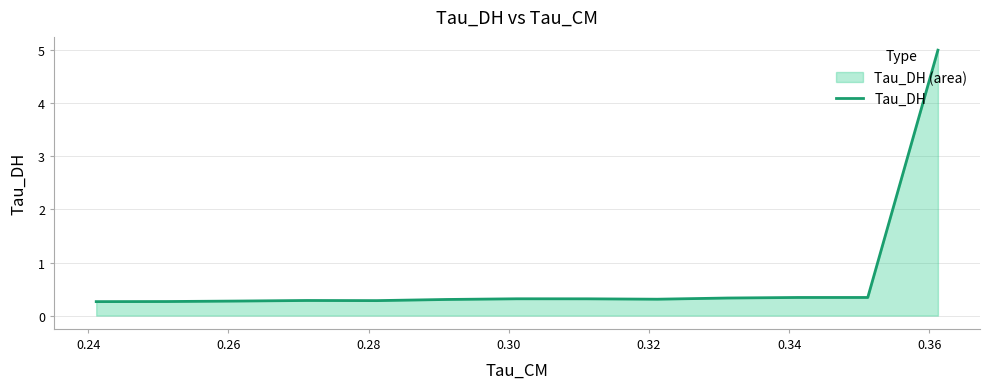

What is the maximum value shown in the chart?

5.0